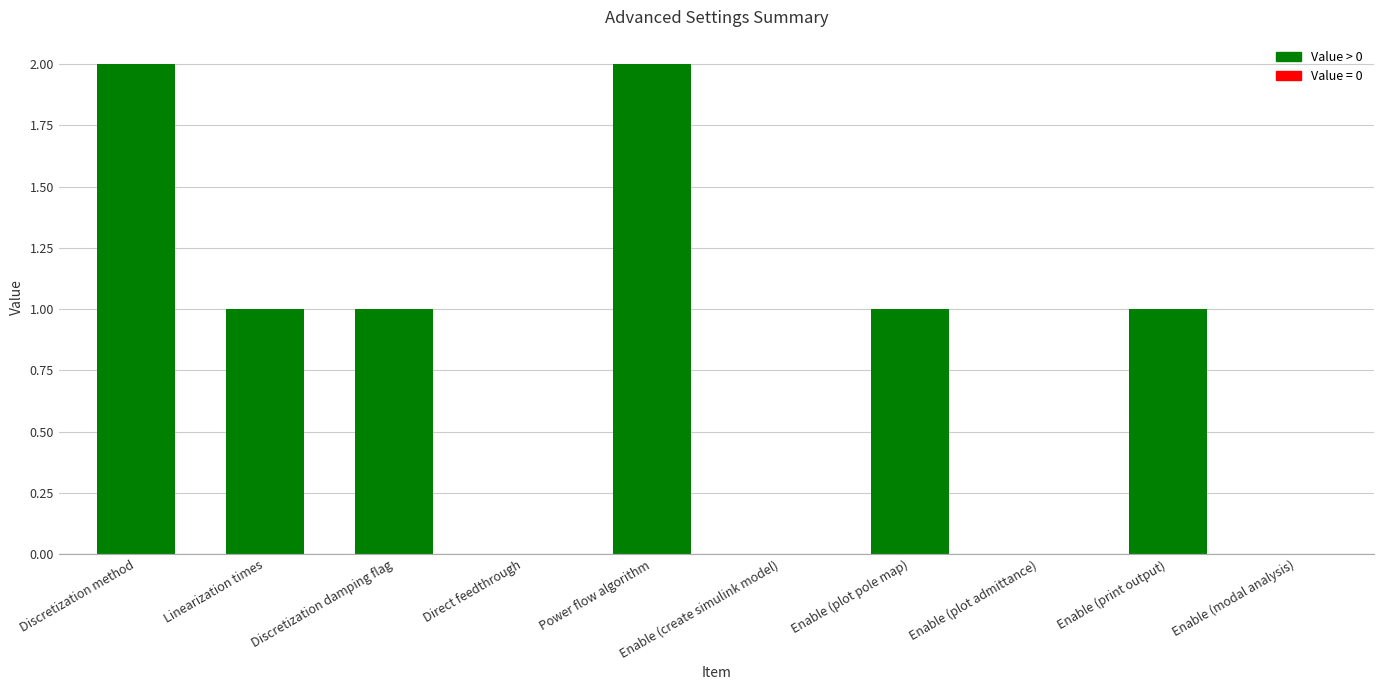

Reading left to right, what are all the values shown in this chart?

2	1	1	0	2	0	1	0	1	0